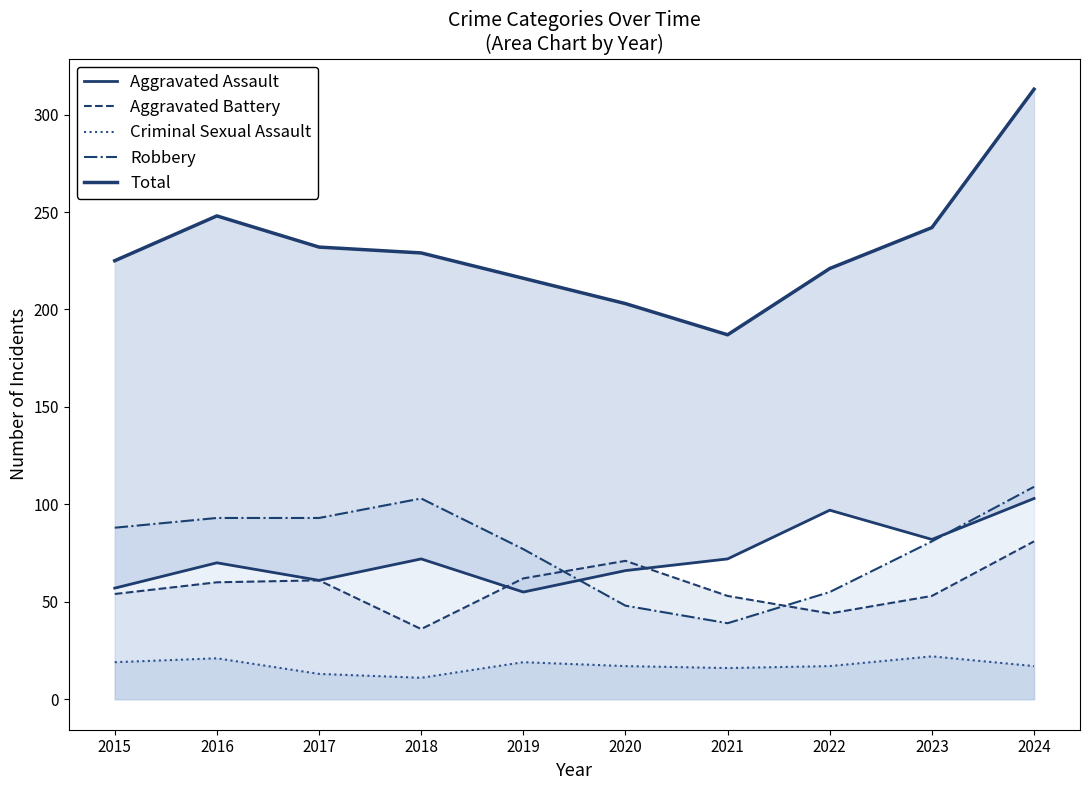

At which category does Robbery reach its first local peak?

2018